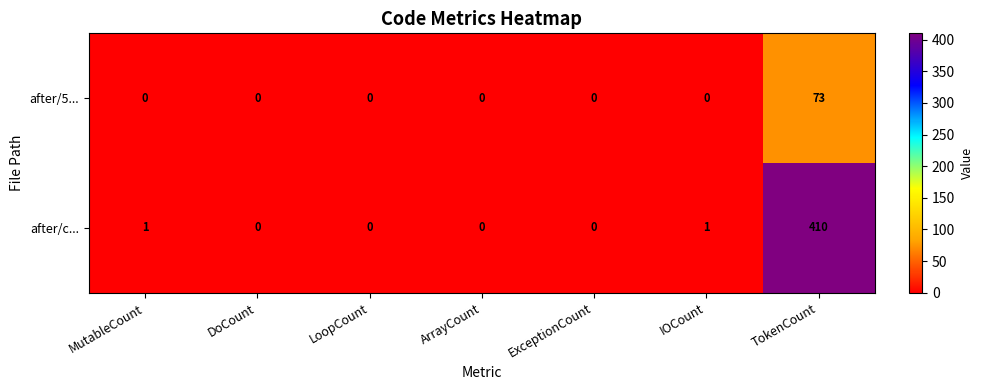

Rank the series by their average value, from lowest to highest.

after/5..., after/c...